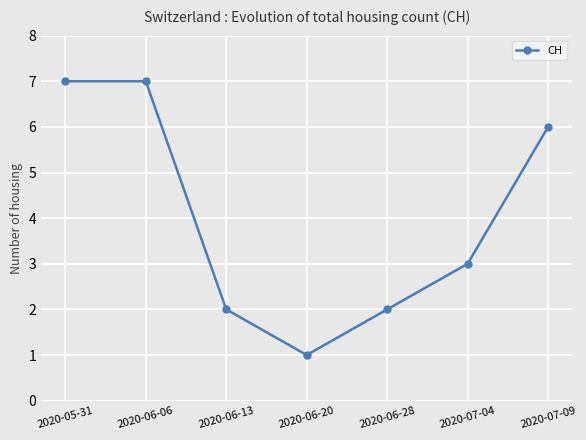

Count the number of categories in the chart.

7